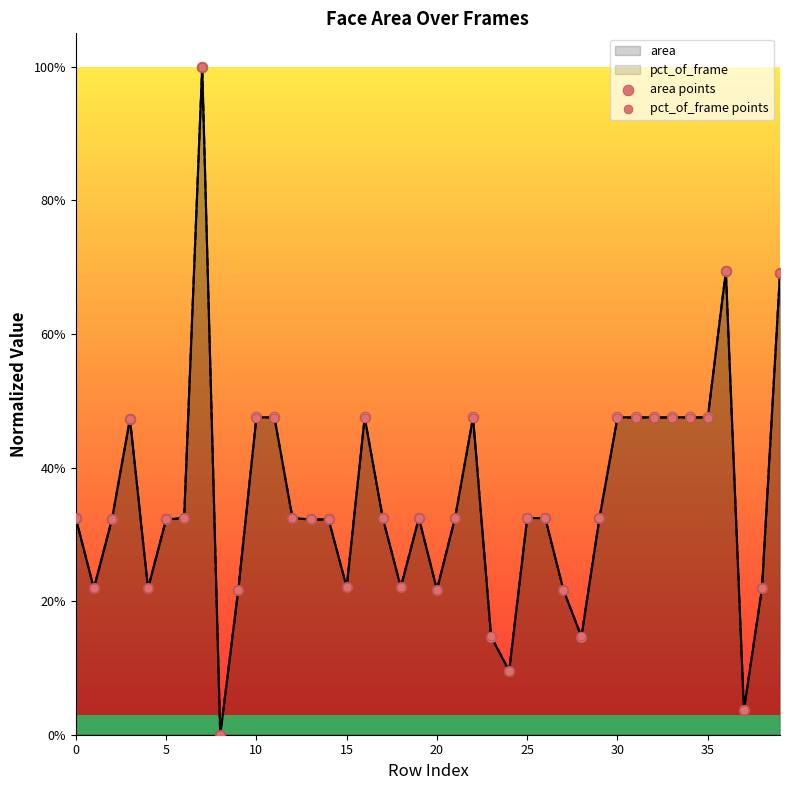

Which series has the largest total across all categories?

area points